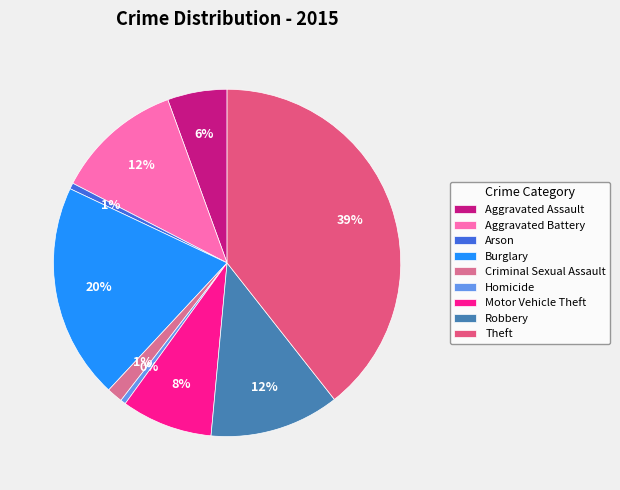

Rank the categories by value from highest to lowest.

Theft, Burglary, Robbery, Aggravated Battery, Motor Vehicle Theft, Aggravated Assault, Criminal Sexual Assault, Arson, Homicide